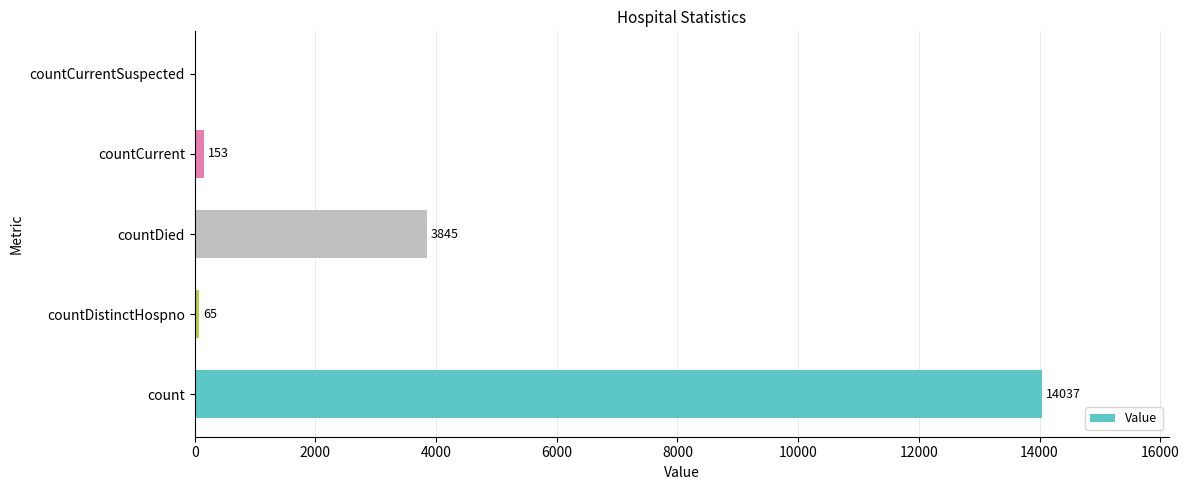

How many series are shown in this chart?

1